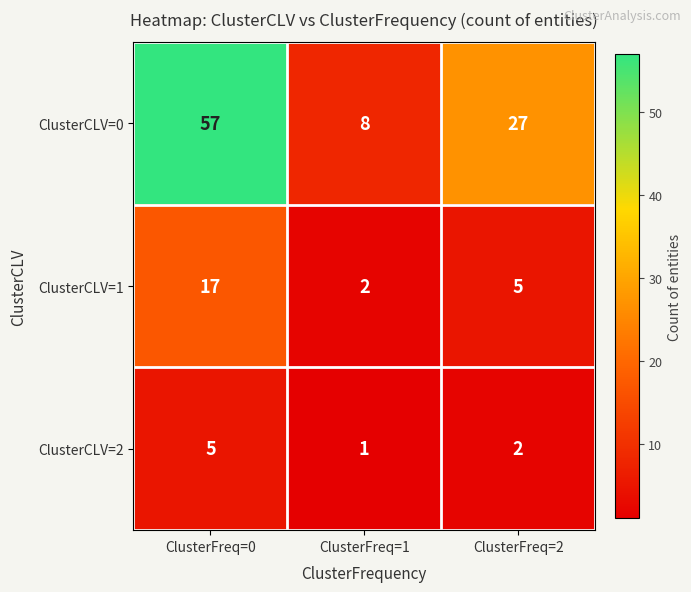

Which label corresponds to the largest value in the chart?

ClusterFreq=0